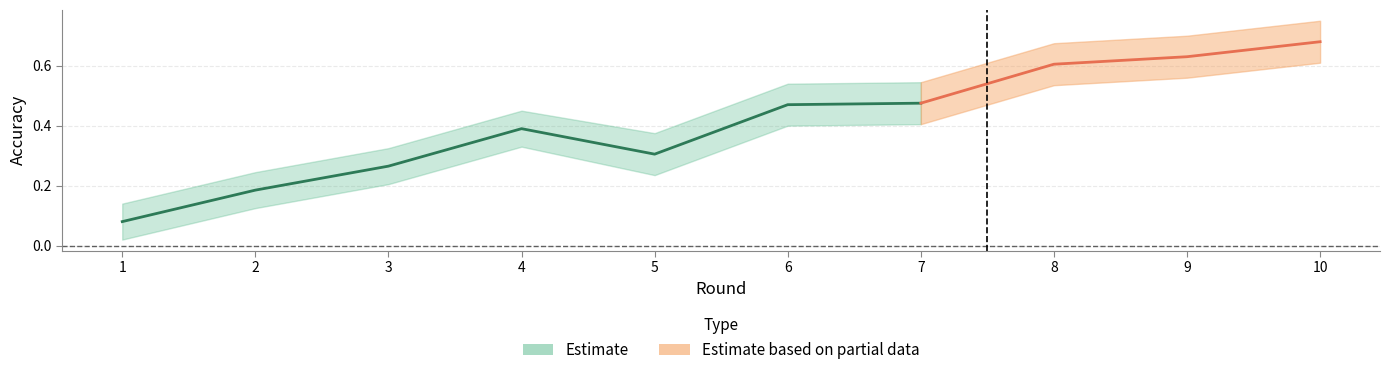

Which has a higher value, 5 or 6?

6